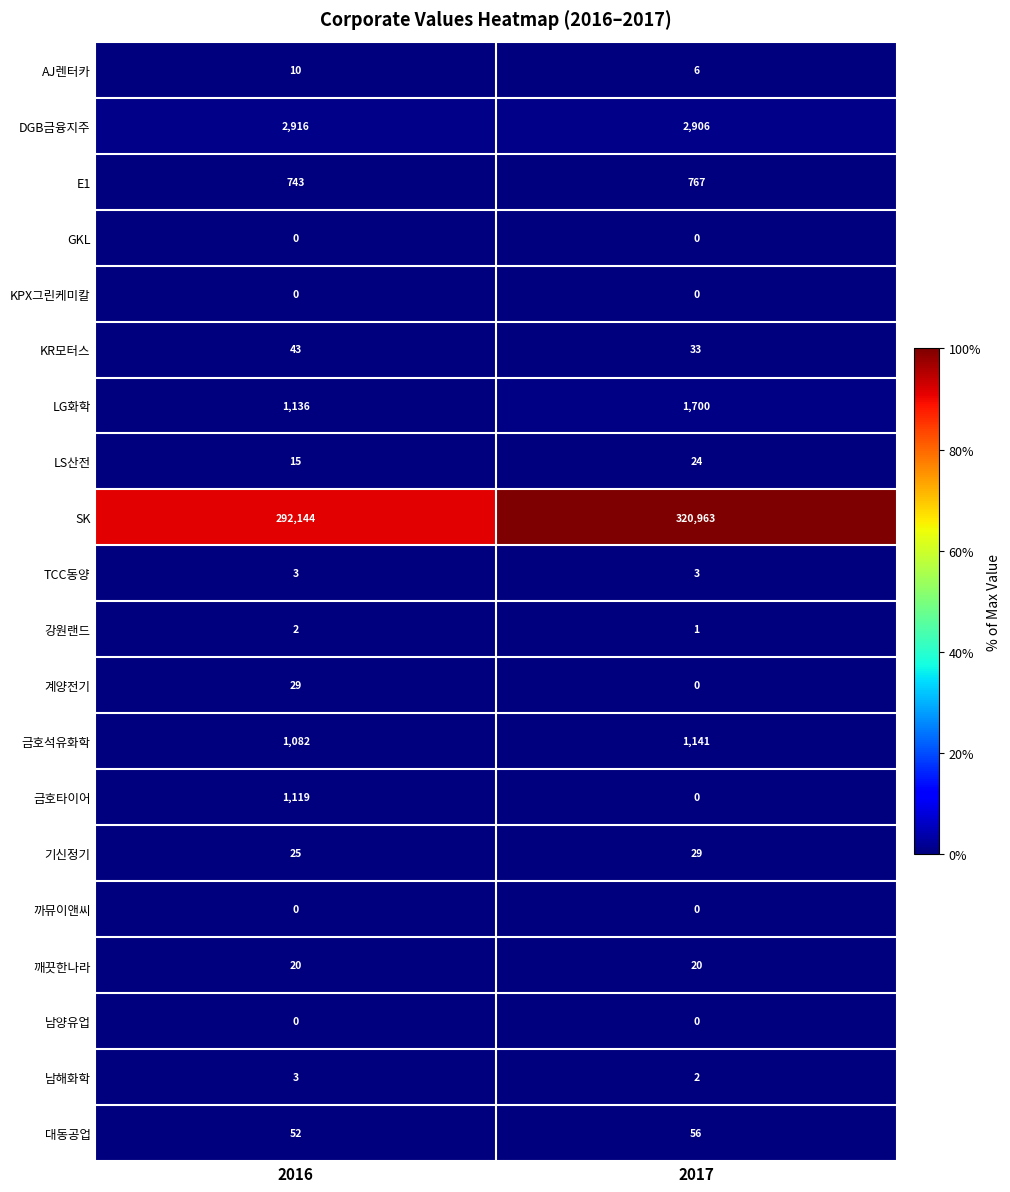

Which series changed the most between 2016 and 2017?

SK